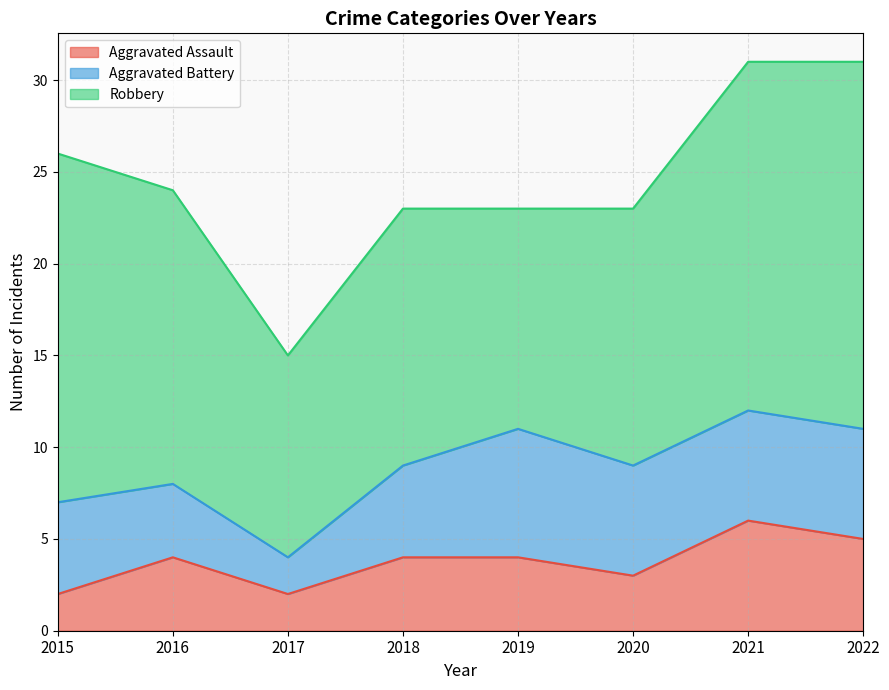

Which category has the lowest value in the Robbery series?

2017